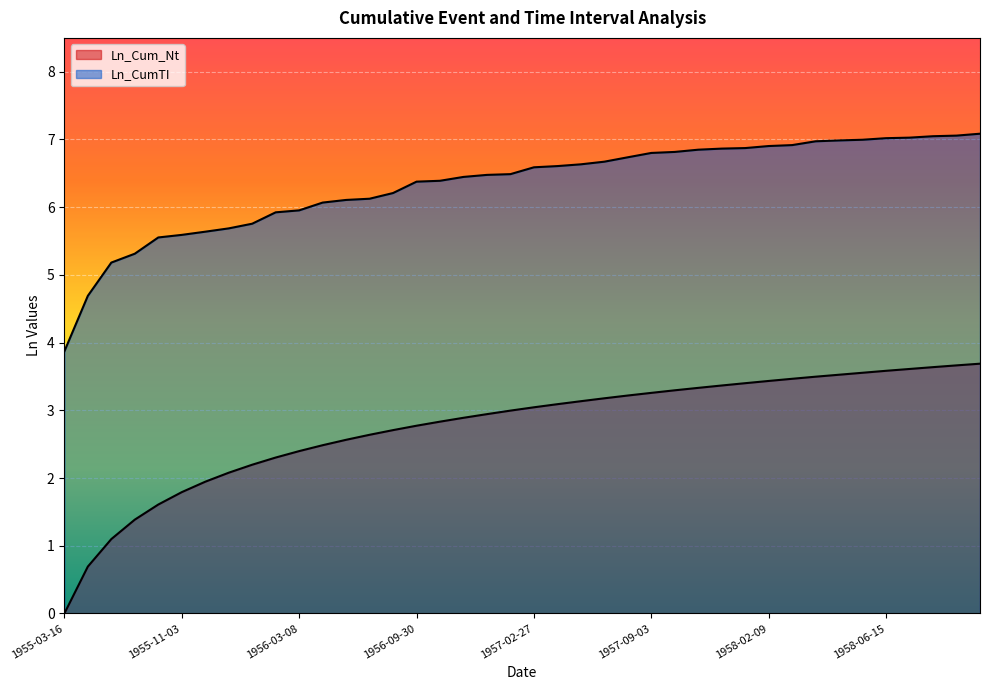

What is the label of the 17th point from the right?

1957-05-07